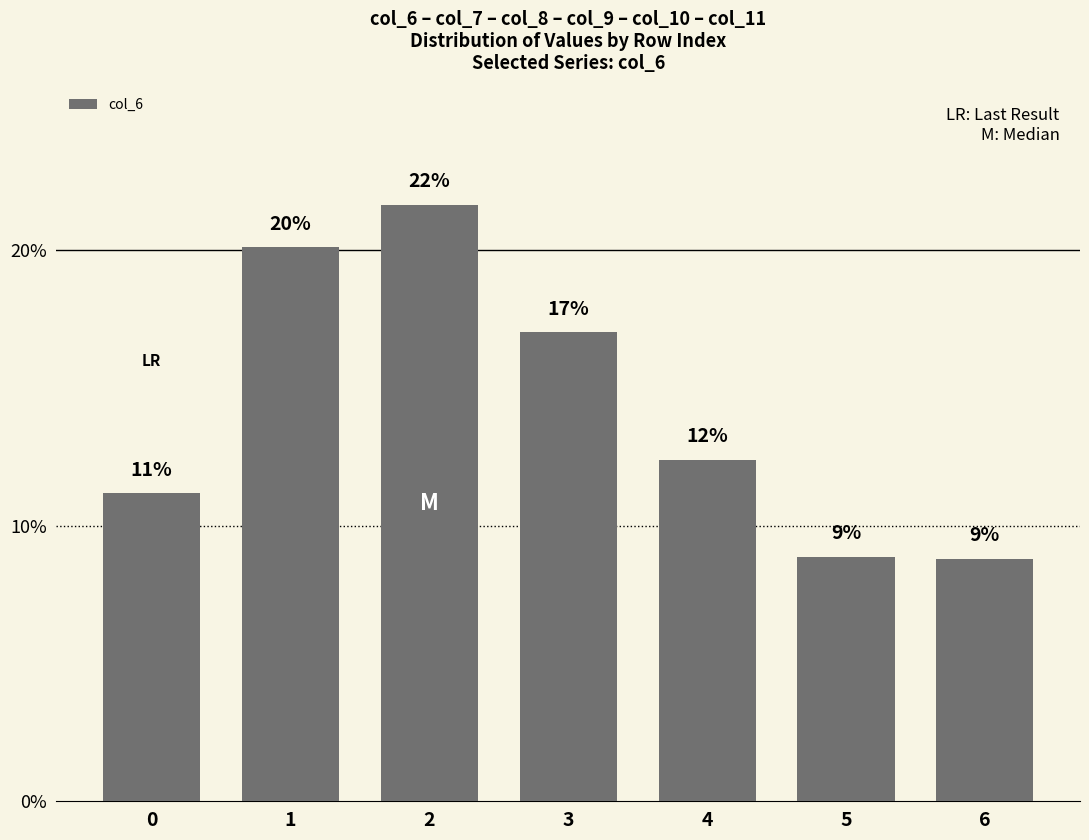

True or false: the data shows 5.6 at 0.

False